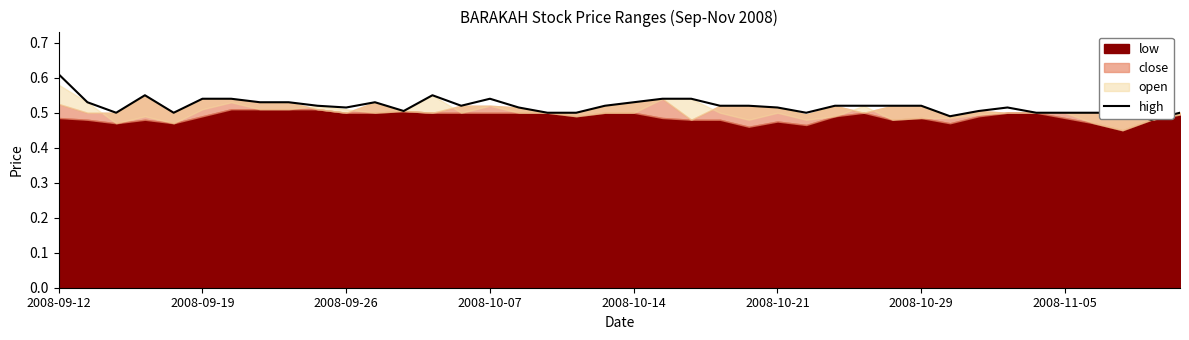

Is it true that high equals 0.3 at 2008-09-26?

False